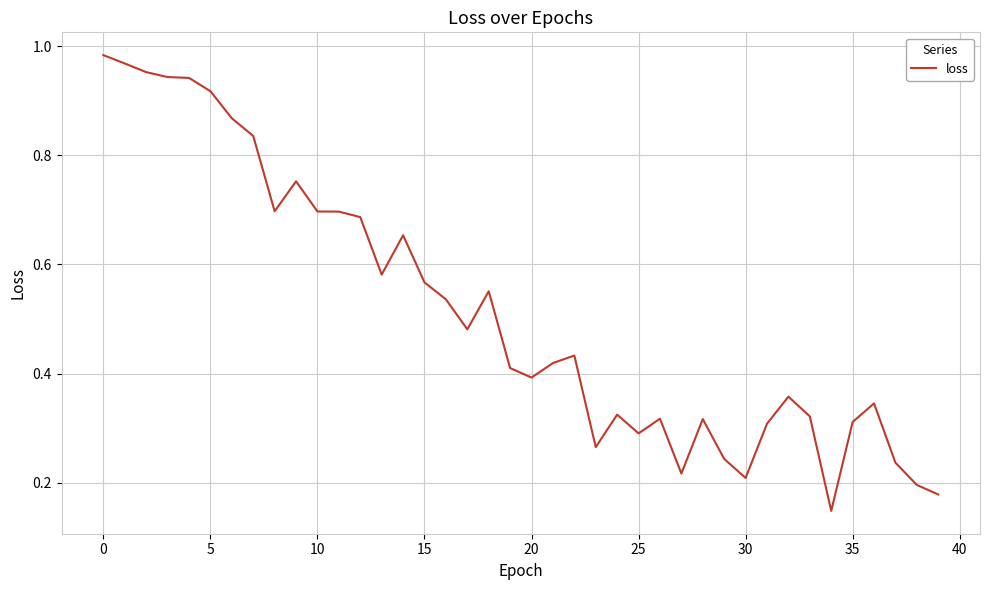

What is the sum of all values?

20.5